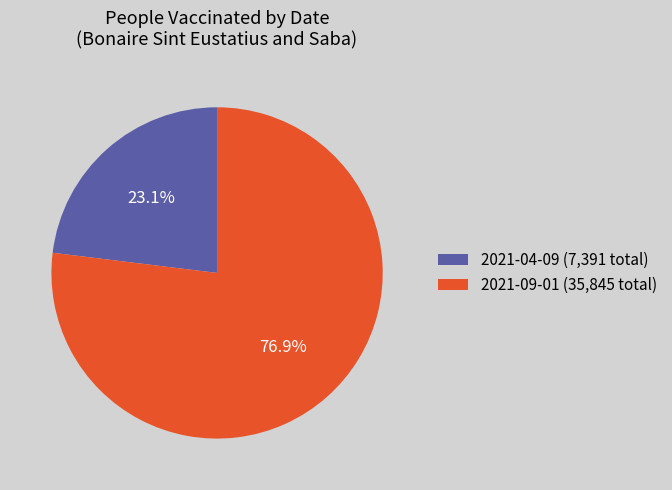

How many slices are in this pie chart?

2